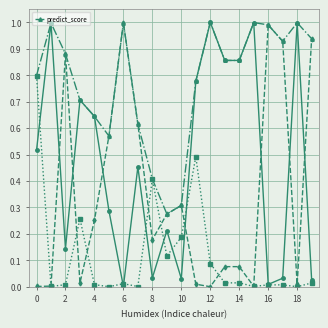

What is the maximum value for predict_score?

1.0